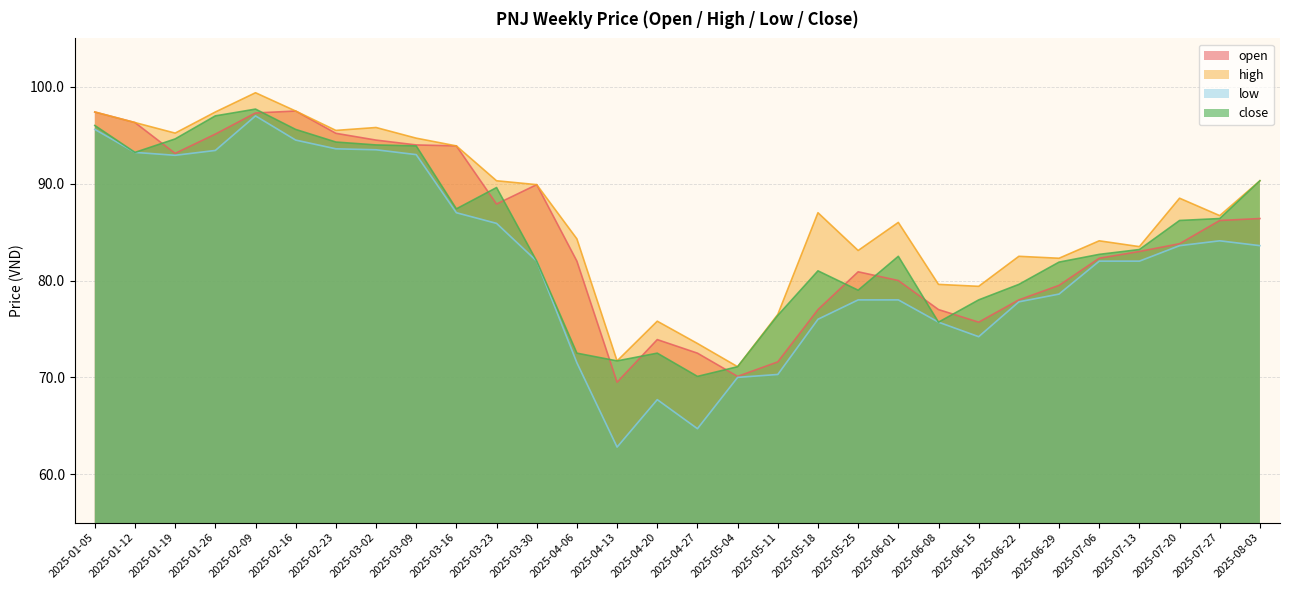

Which series has the largest total across all categories?

high